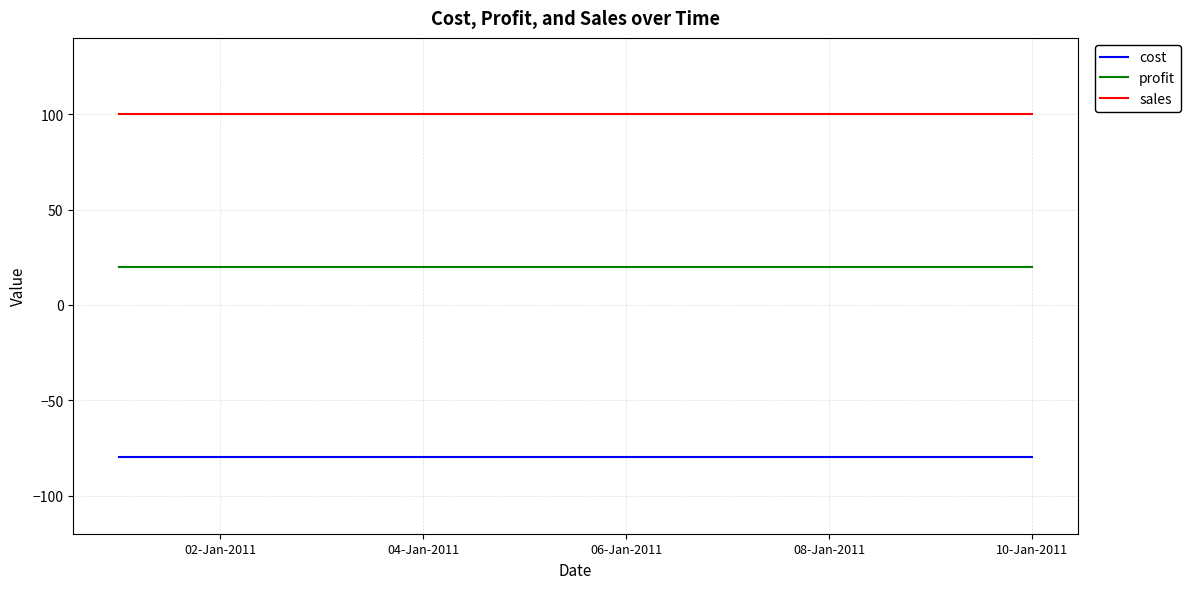

Which series has the largest total across all categories?

sales